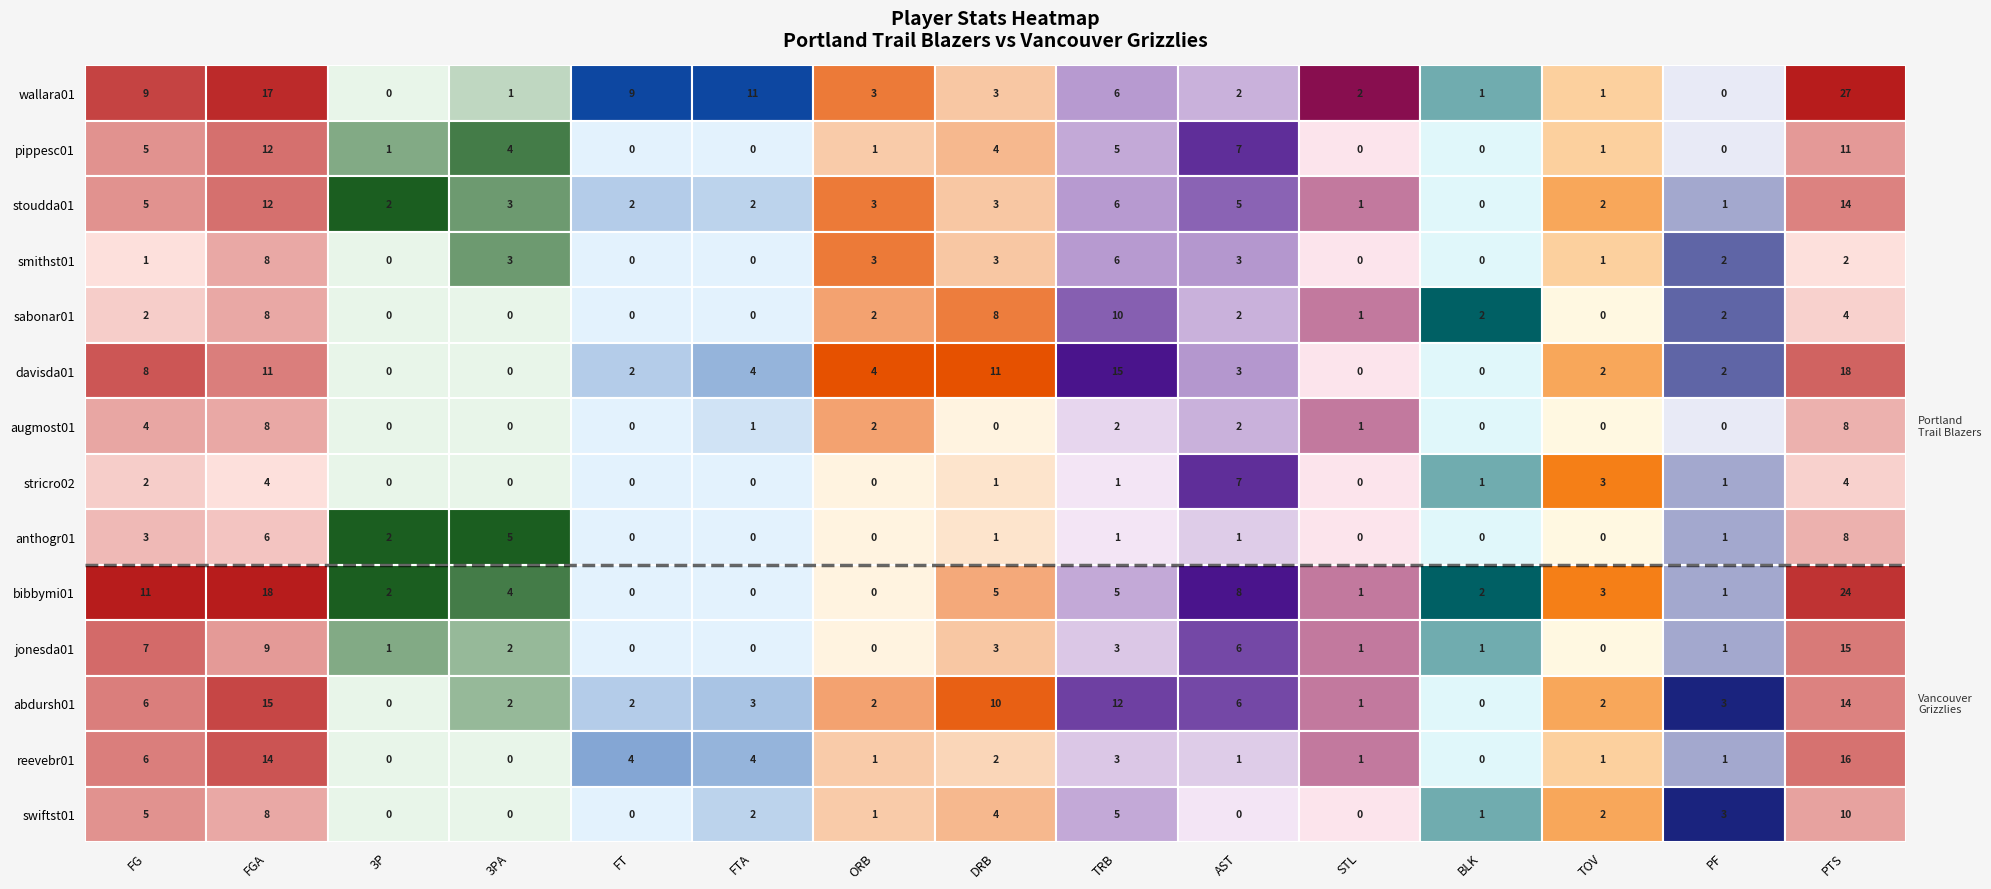

How many values in the pippesc01 series exceed 1?

7